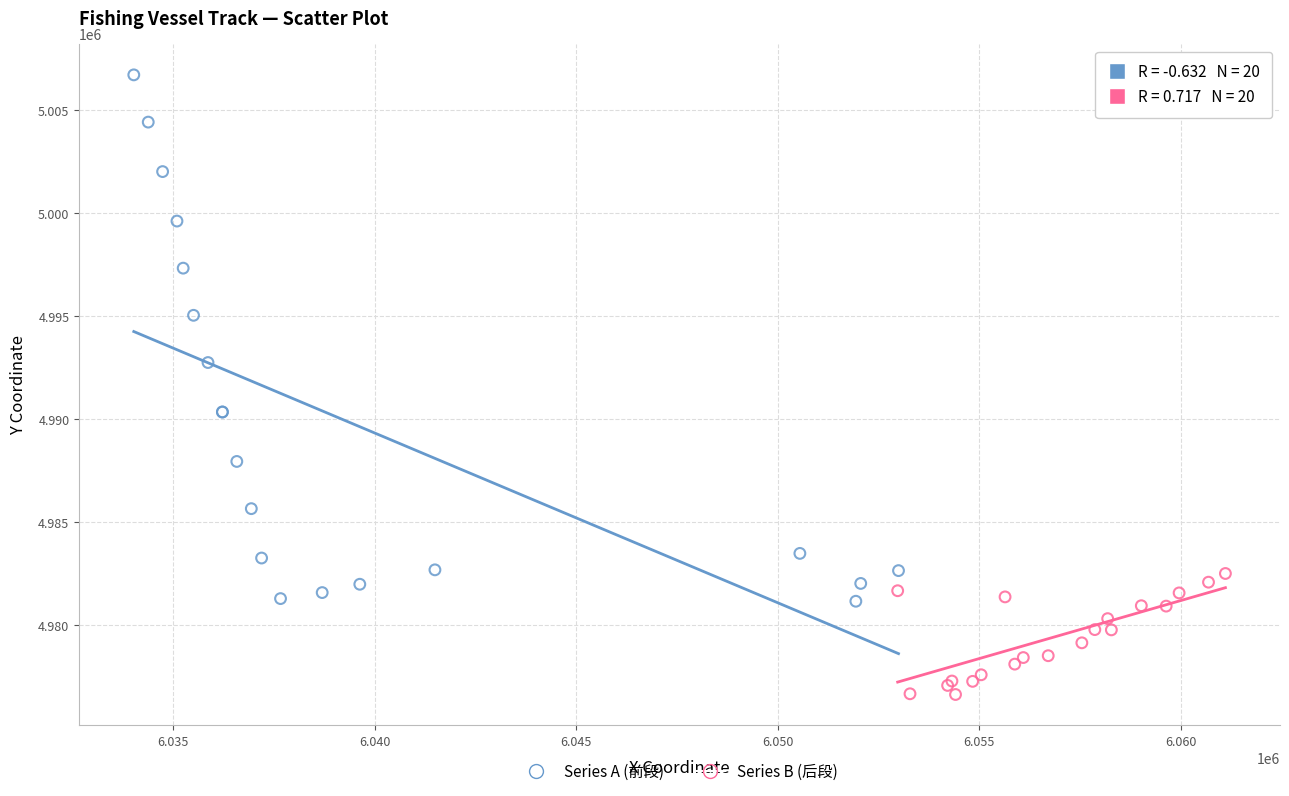

Which series has the widest spread of Y values?

Series A (前段)